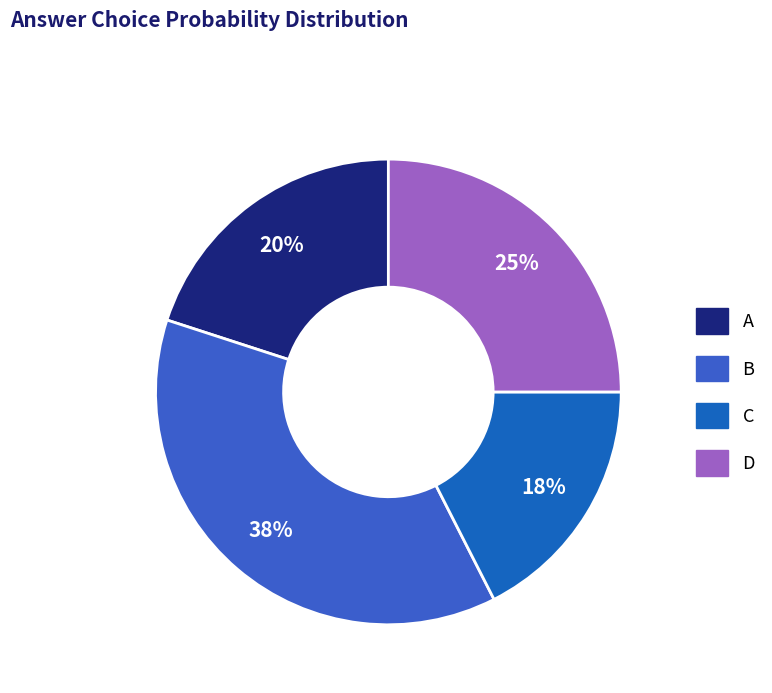

To the nearest percent, what is the average slice percentage?

25%